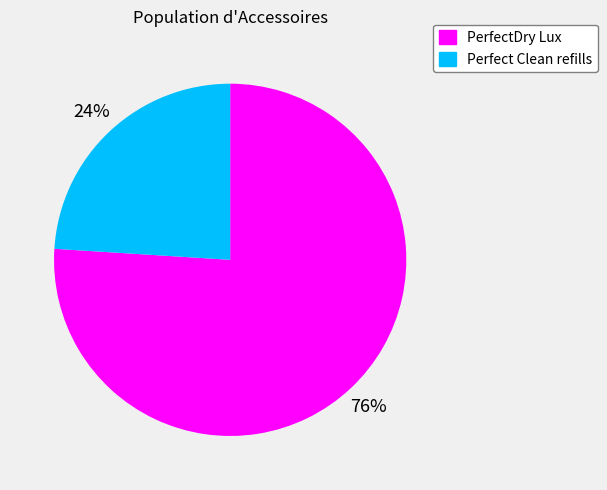

The PerfectDry Lux slice represents 76% of the pie. True or false?

True